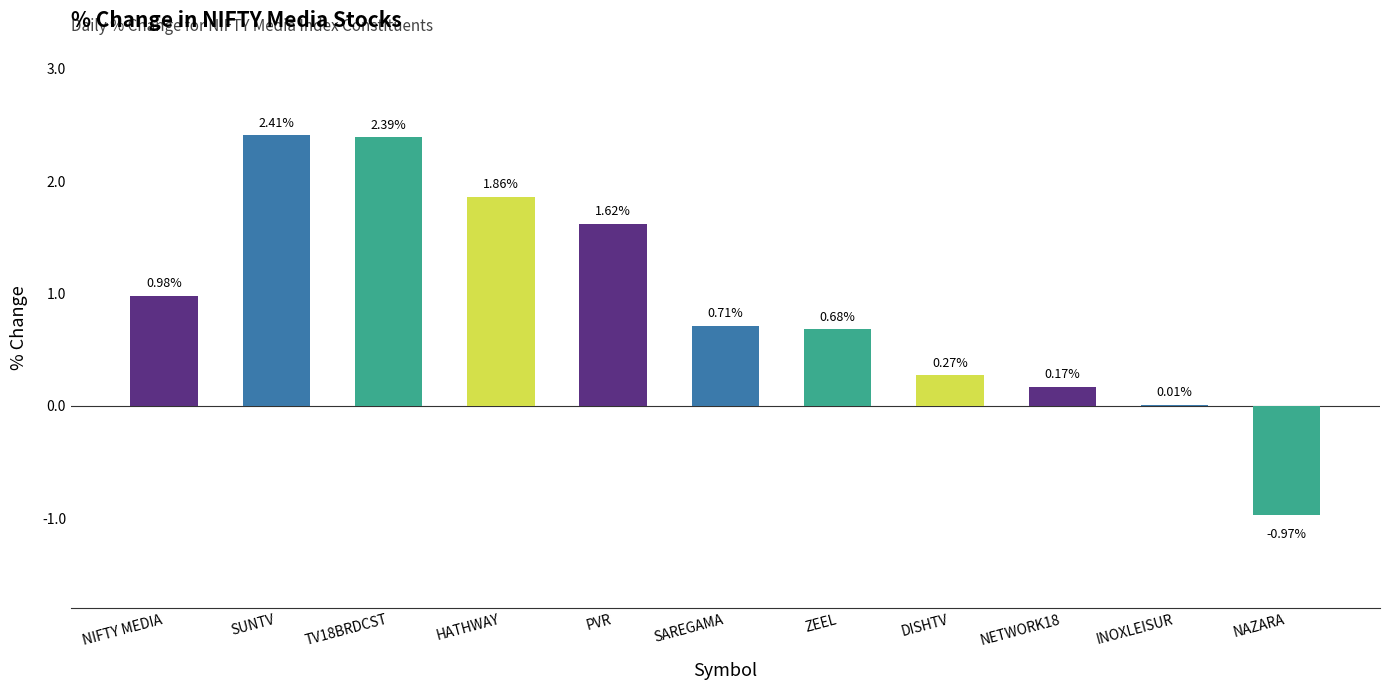

At which label is the value closest to 0?

INOXLEISUR